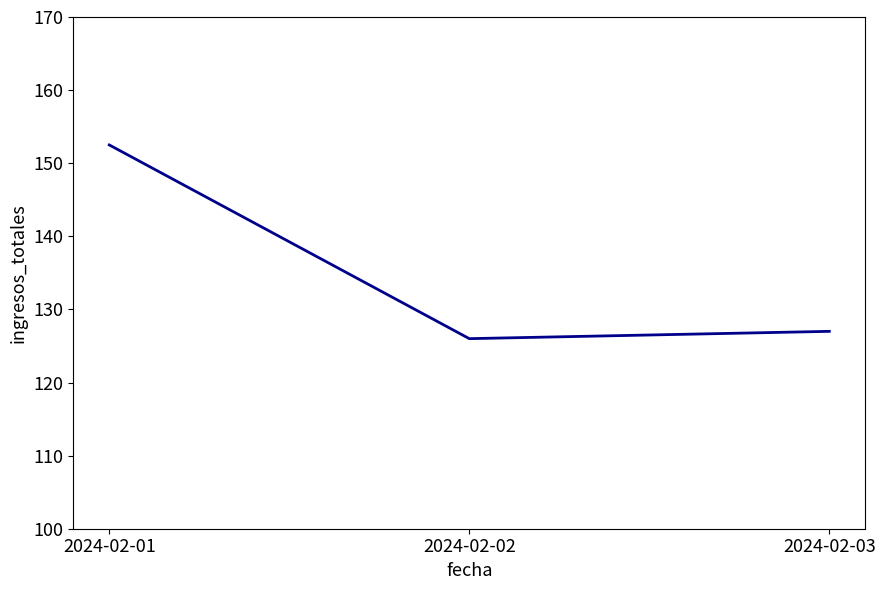

Is it true that the value at 2024-02-02 is 48.3?

False